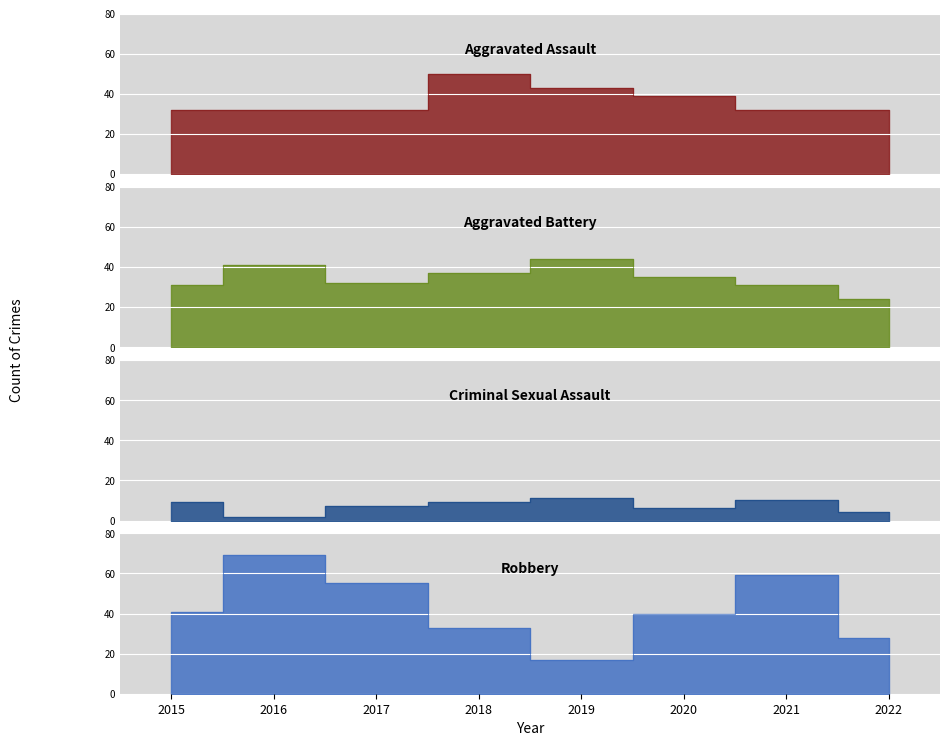

At which category is the sum across all series the highest?

2016